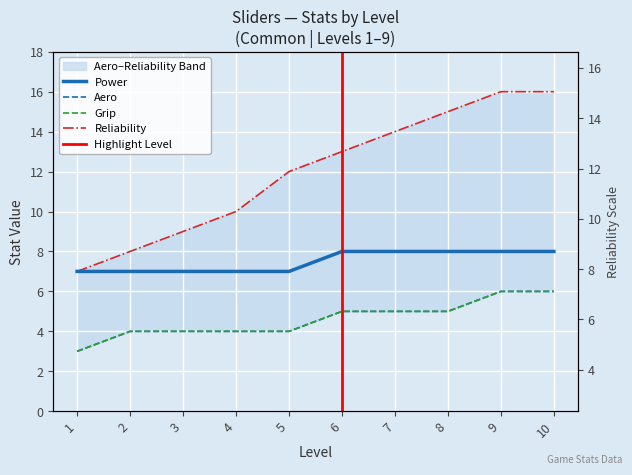

At which label does Reliability first exceed 13?

7